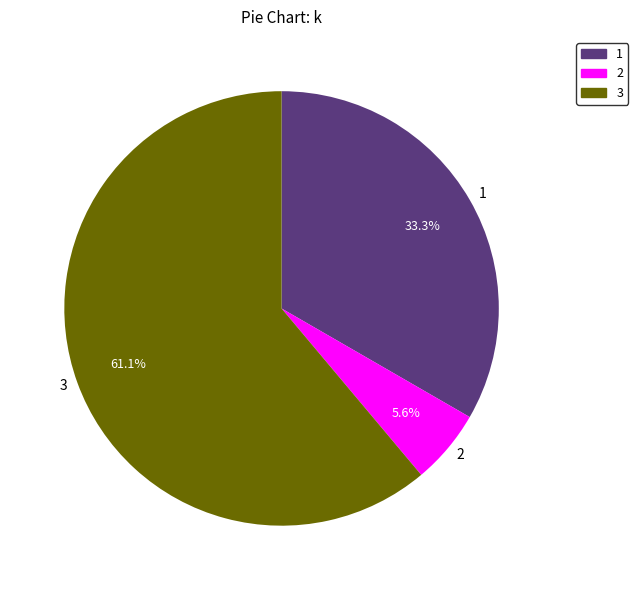

What is the ratio of the value at 2 to the value at 3?

0.1